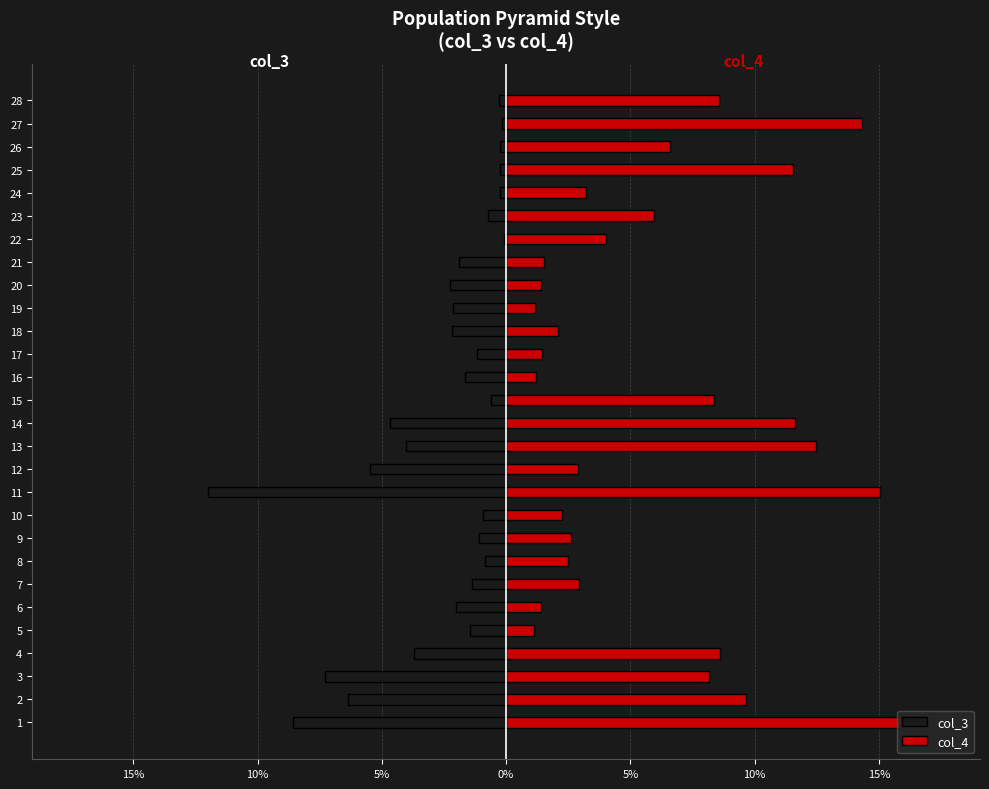

How many bars are there in total?

56